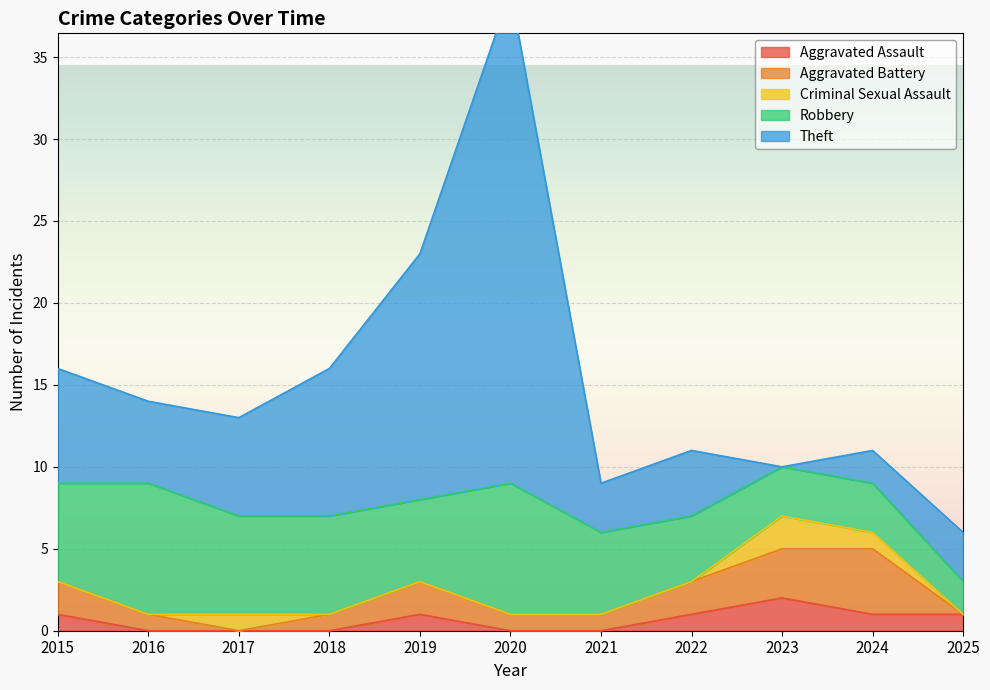

Reading left to right, extract all data points from this chart.

Aggravated Assault: 1	0	0	0	1	0	0	1	2	1	1
Aggravated Battery: 2	1	0	1	2	1	1	2	3	4	0
Criminal Sexual Assault: 0	0	1	0	0	0	0	0	2	1	0
Robbery: 6	8	6	6	5	8	5	4	3	3	2
Theft: 7	5	6	9	15	30	3	4	0	2	3